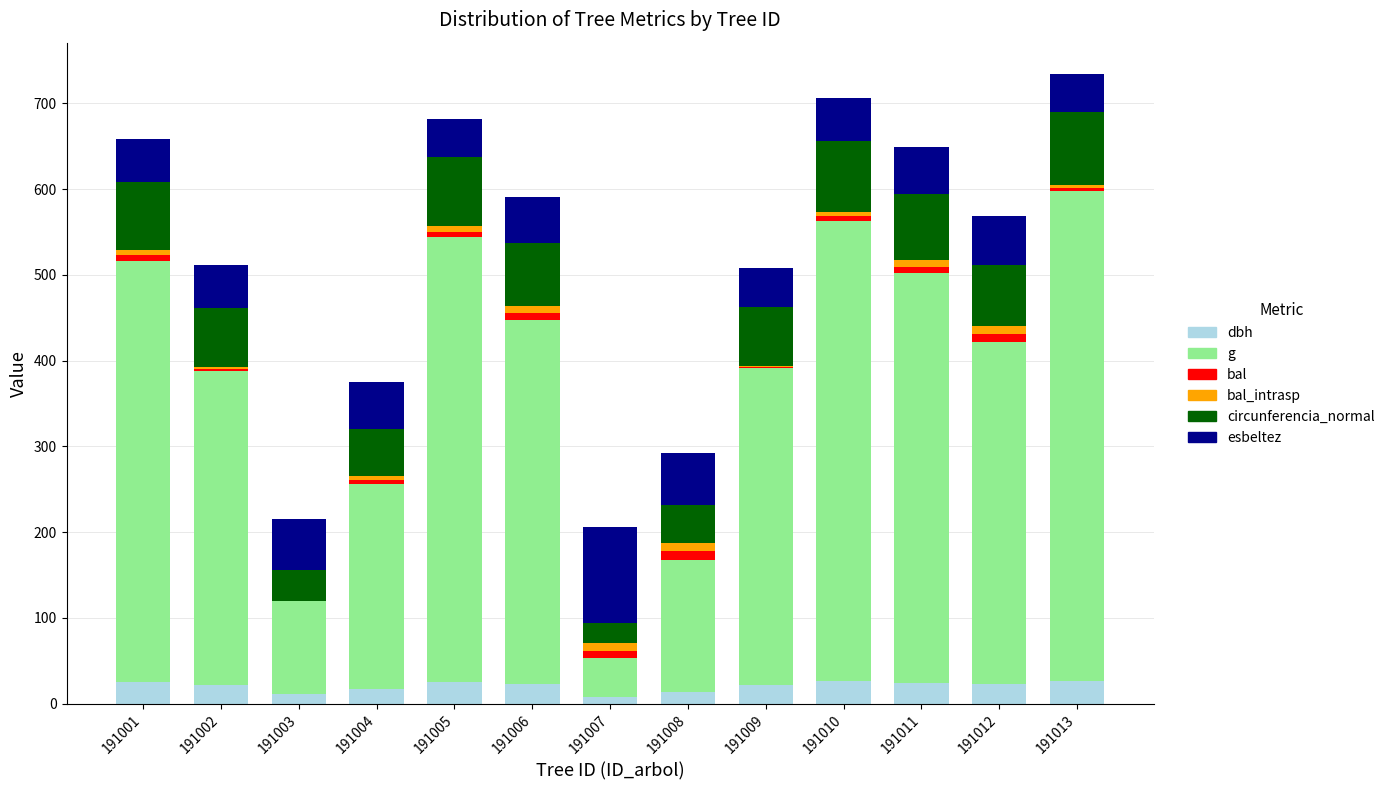

True or false: dbh has a value of 17.4 at 191004.

True